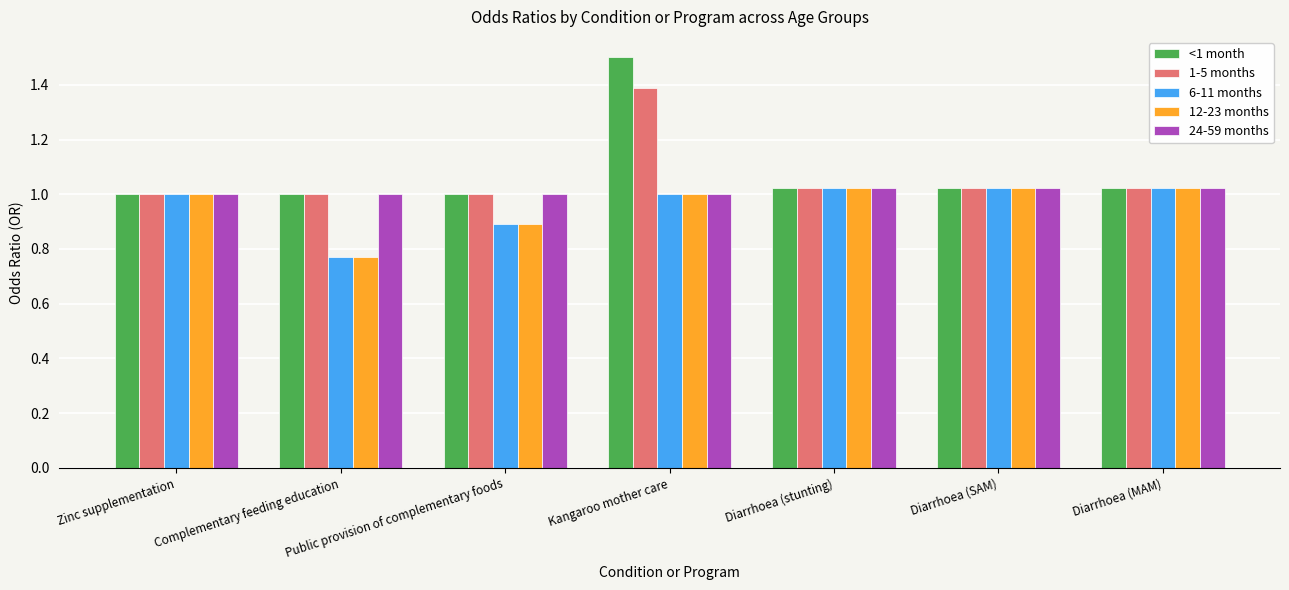

How many categories are shown in the chart?

7